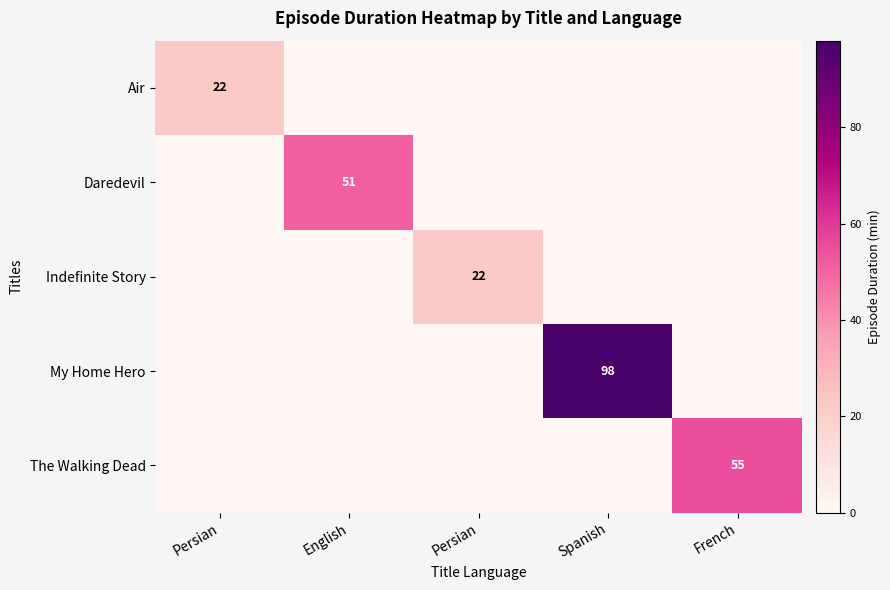

The Daredevil series shows -25 at Persian. True or false?

False